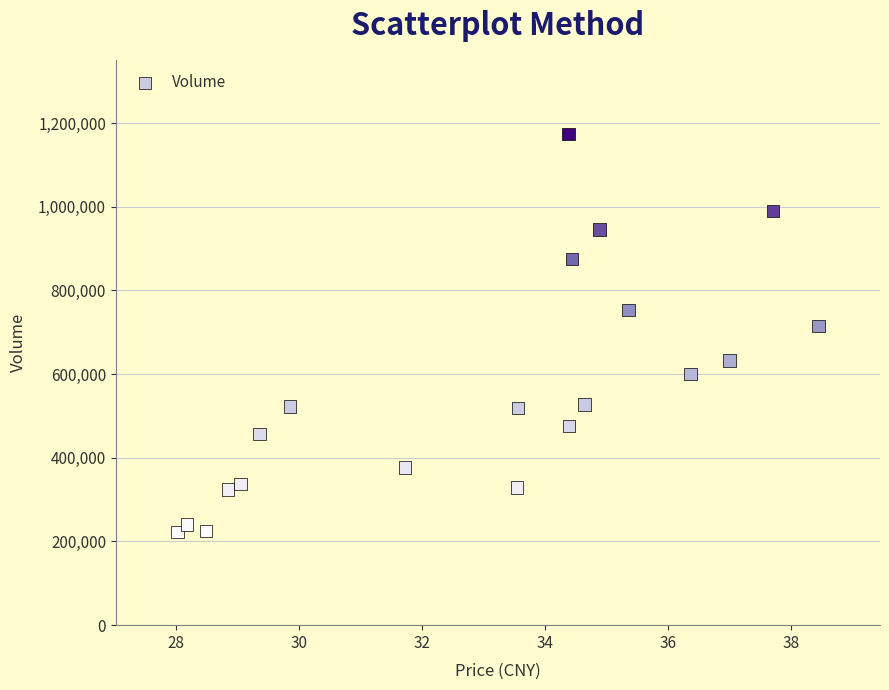

What is the range of Y values (max minus min)?

951571